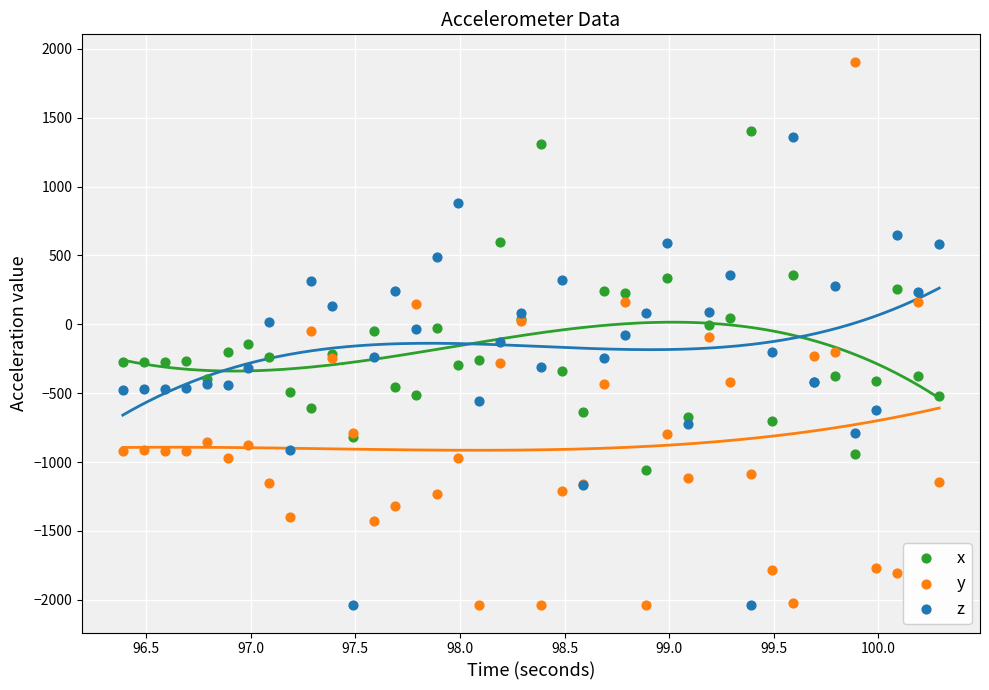

What are all the series names shown in the legend?

x, y, z